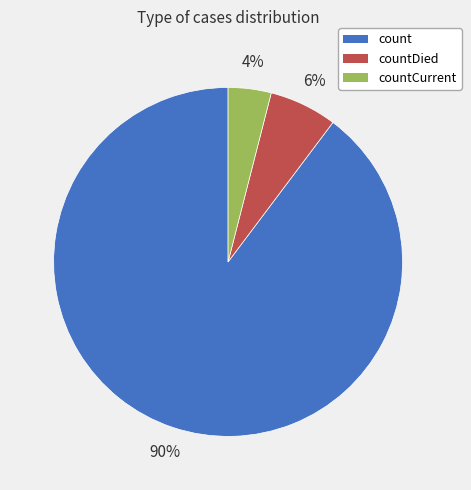

Combined, do countCurrent and countDied account for over 50%?

No